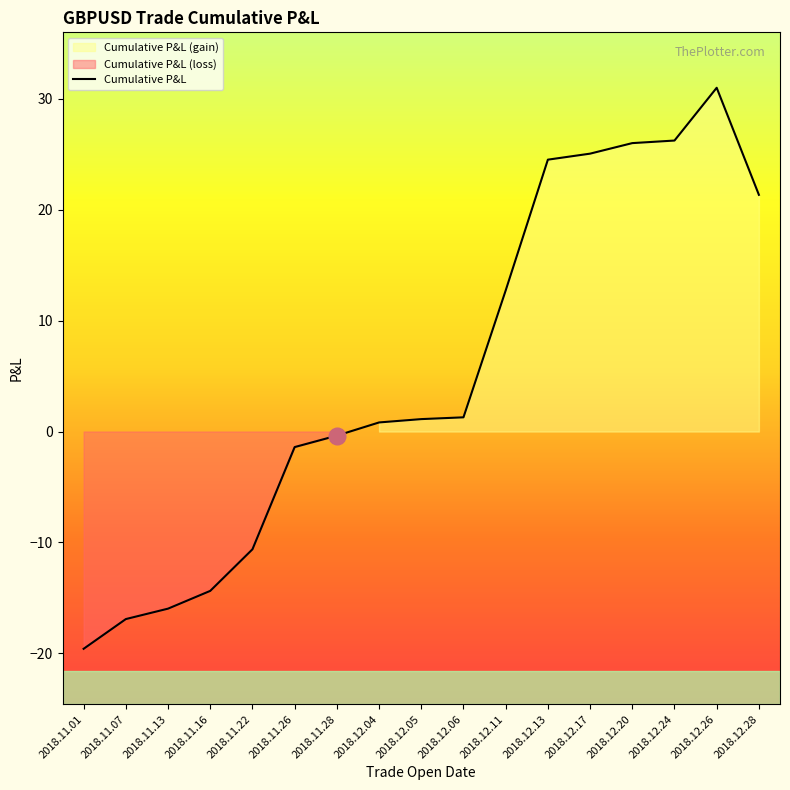

What is the difference between the values at 2018.12.06 and 2018.12.04?

0.5